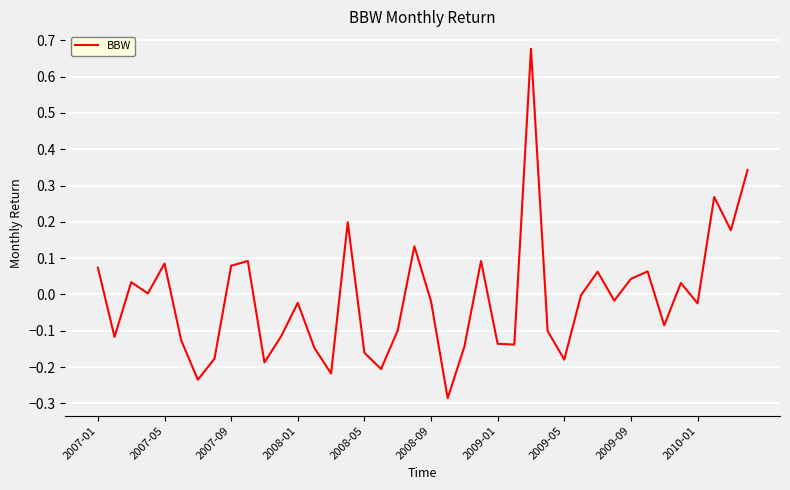

What is the difference between the maximum and minimum values?

1.0